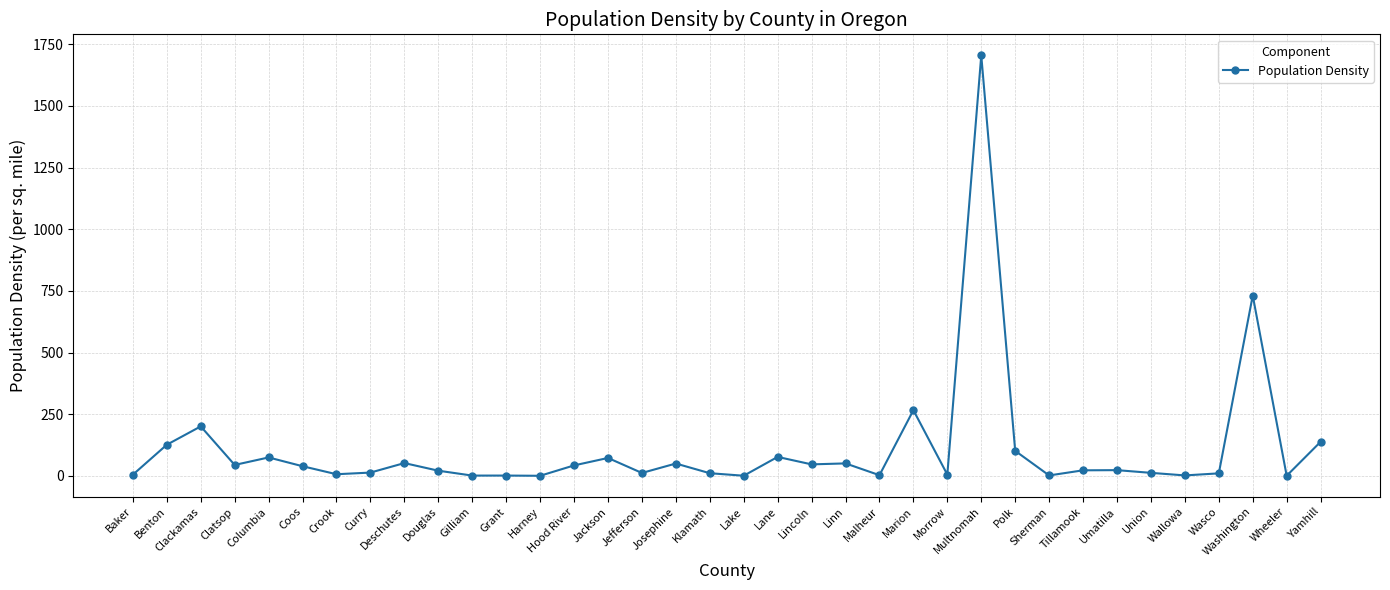

Approximately how many times larger is the value at Wasco compared to Benton?

0.1